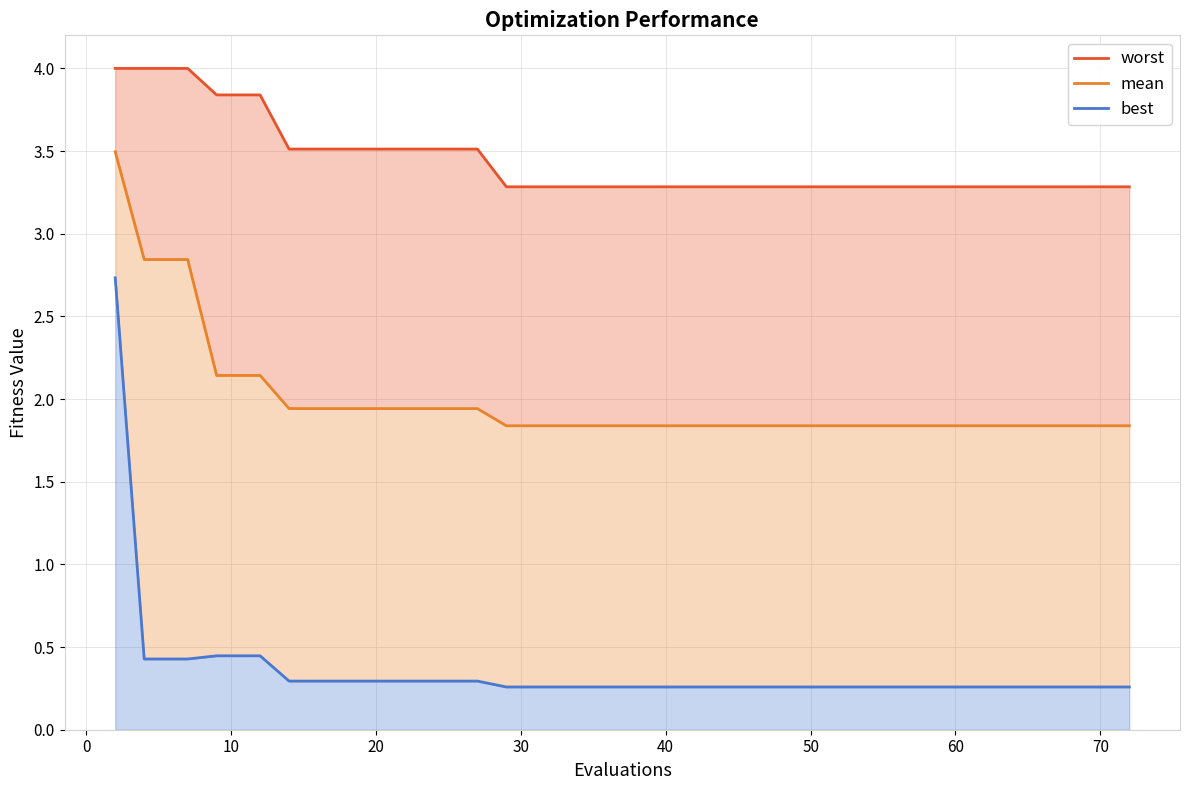

How many lines are shown in the chart?

3